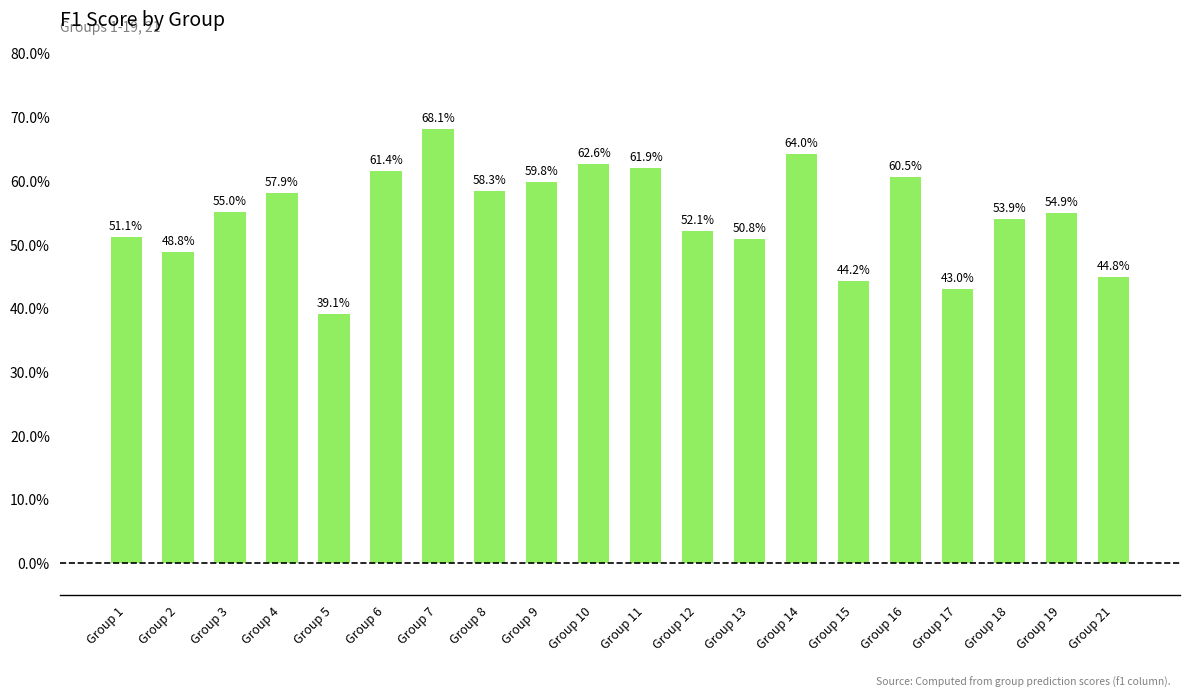

What is the maximum value shown in the chart?

0.7